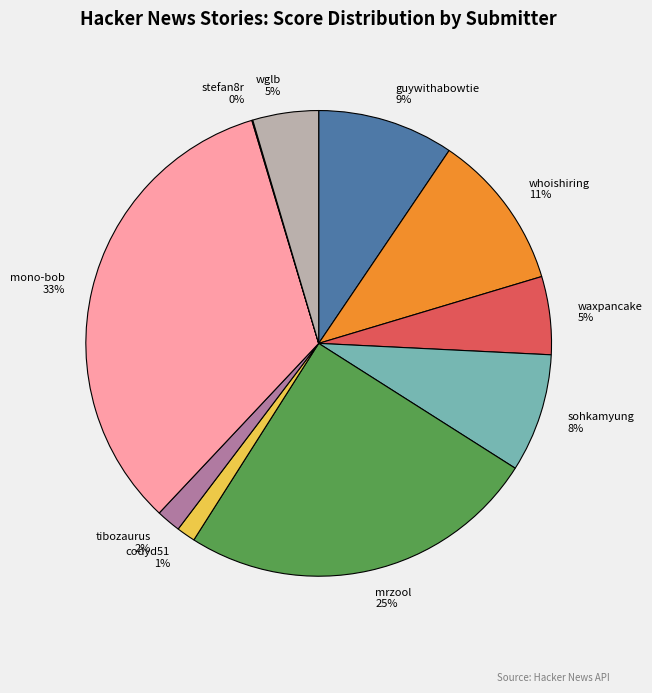

Which slice is the largest?

mono-bob